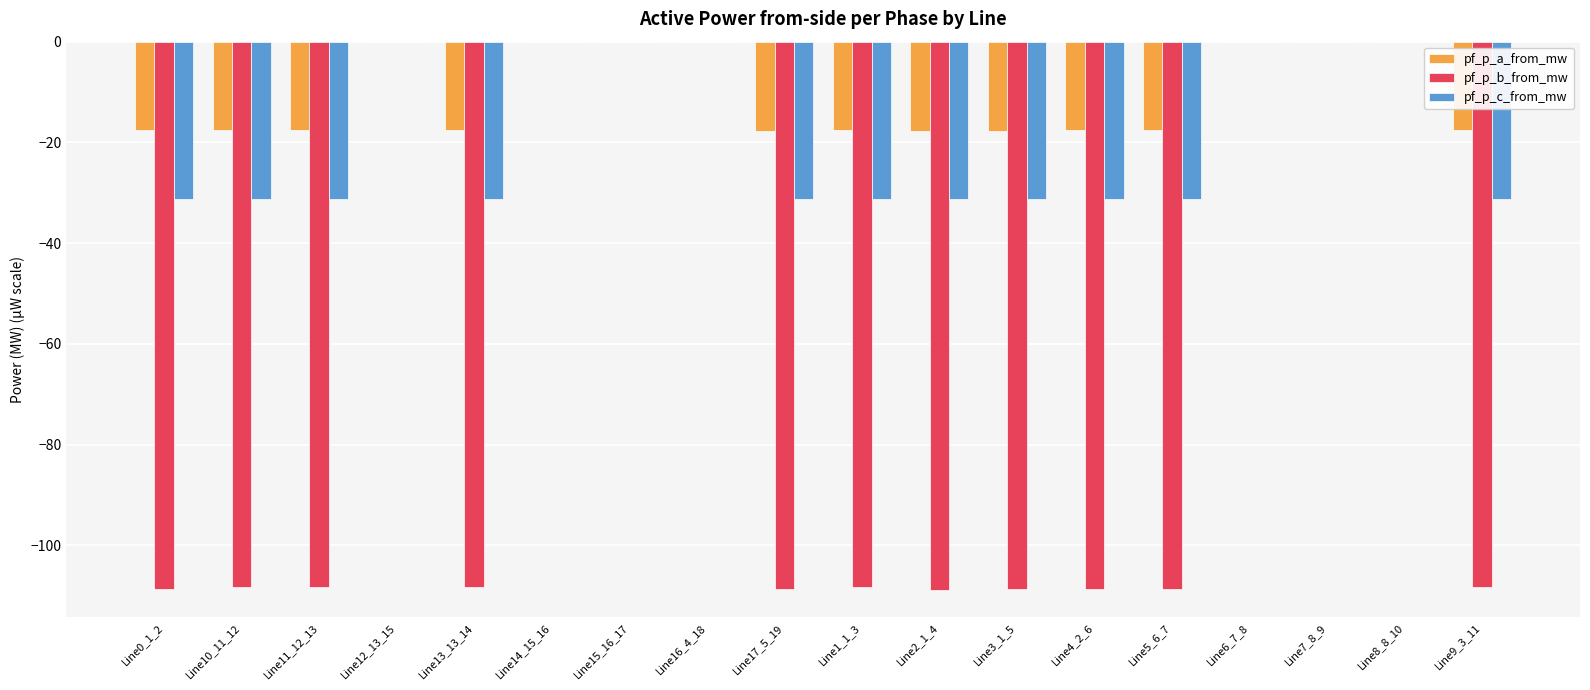

Which series has the largest total across all categories?

pf_p_a_from_mw